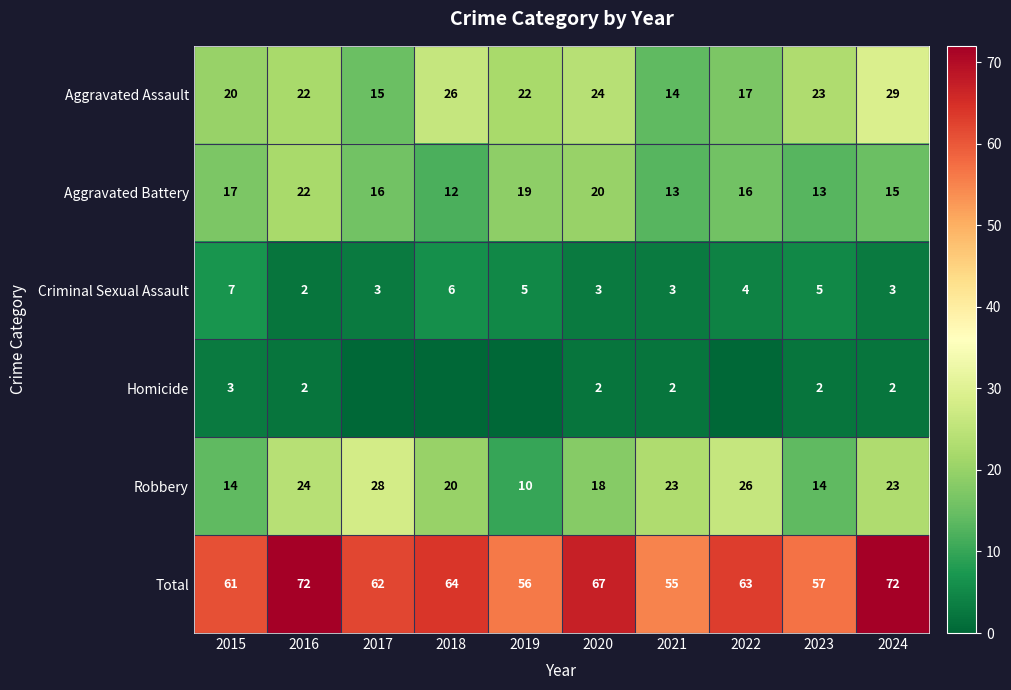

What is the difference between the second highest and second lowest values in the Aggravated Assault series?

11